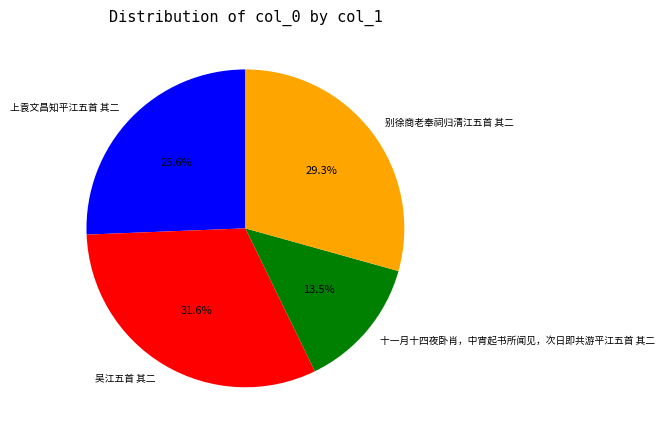

To the nearest percent, what portion does 别徐商老奉祠归清江五首 其二 represent?

29%